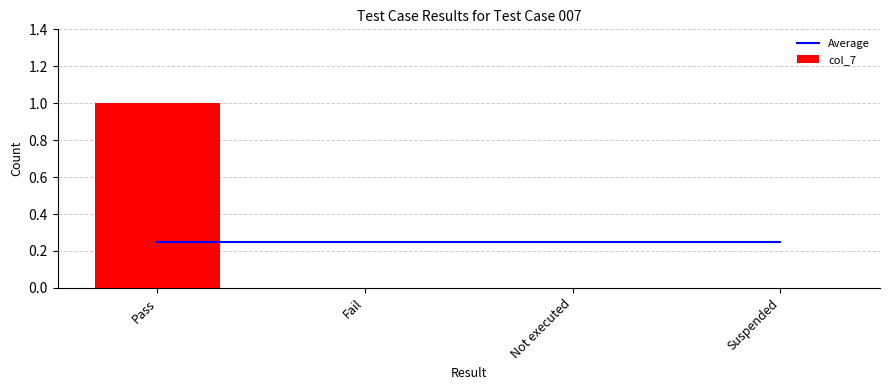

What is the difference between the highest and lowest values at Not executed?

0.2